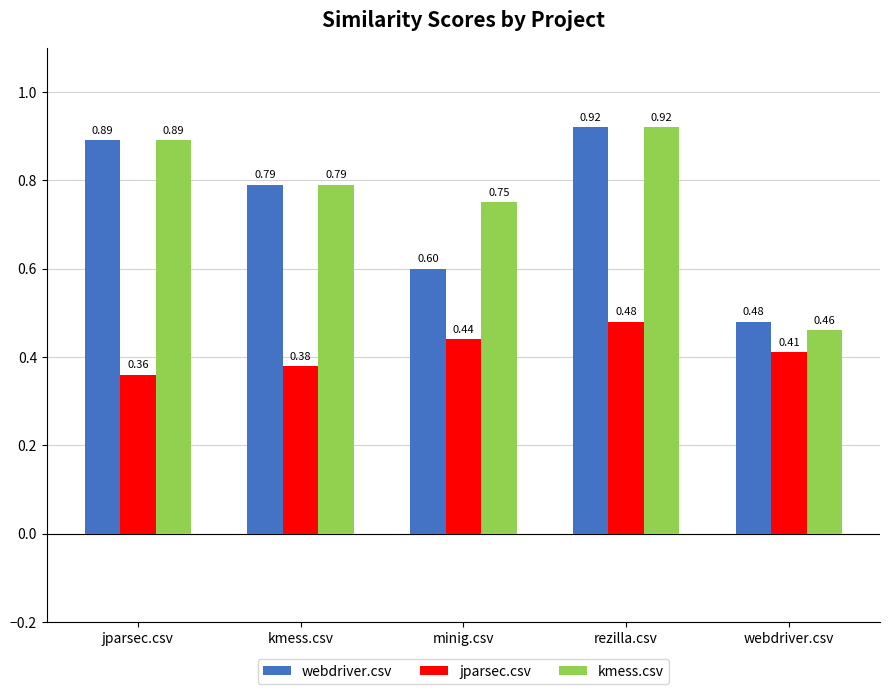

The webdriver.csv series shows 0.3 at minig.csv. True or false?

False